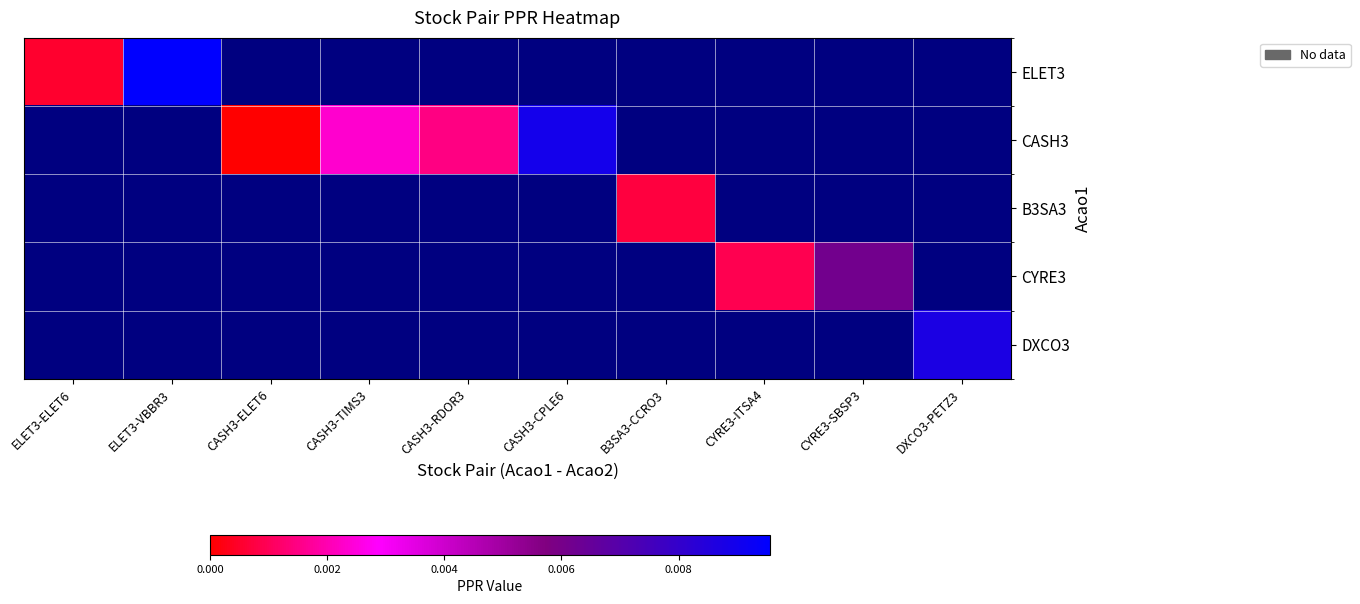

How many positive values does the ELET3 series have?

2